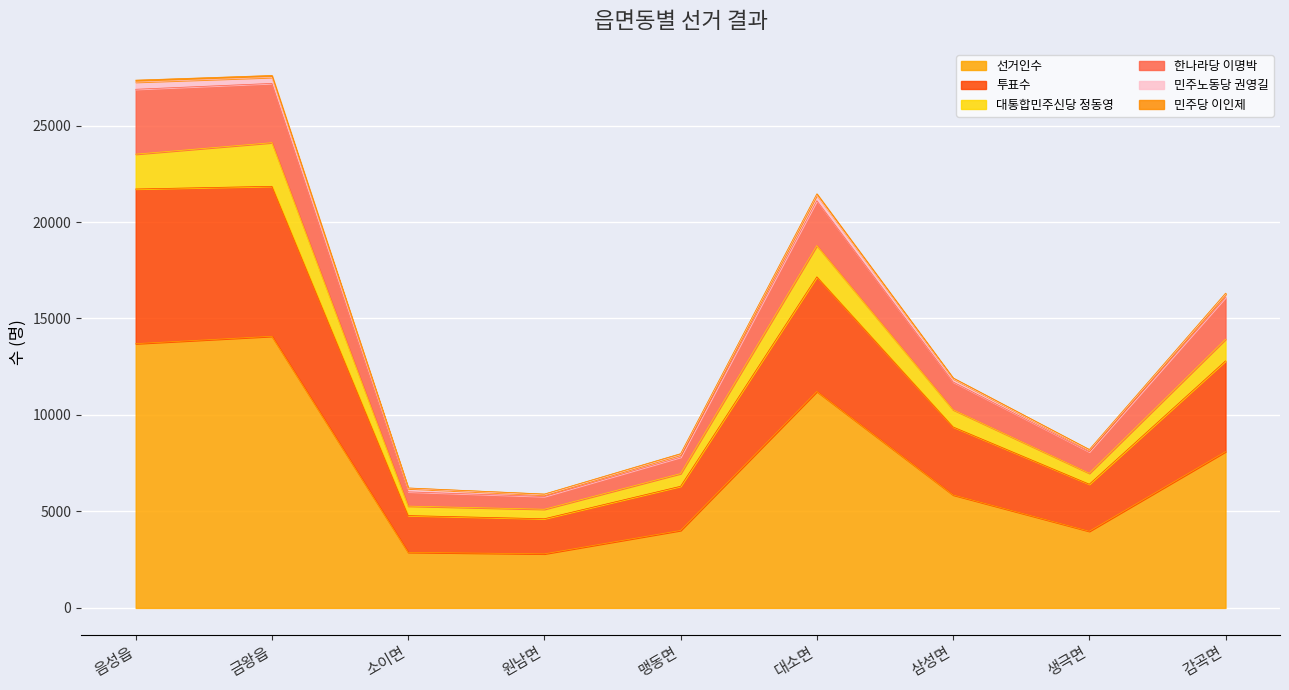

Between 삼성면 and 맹동면, which is larger?

삼성면